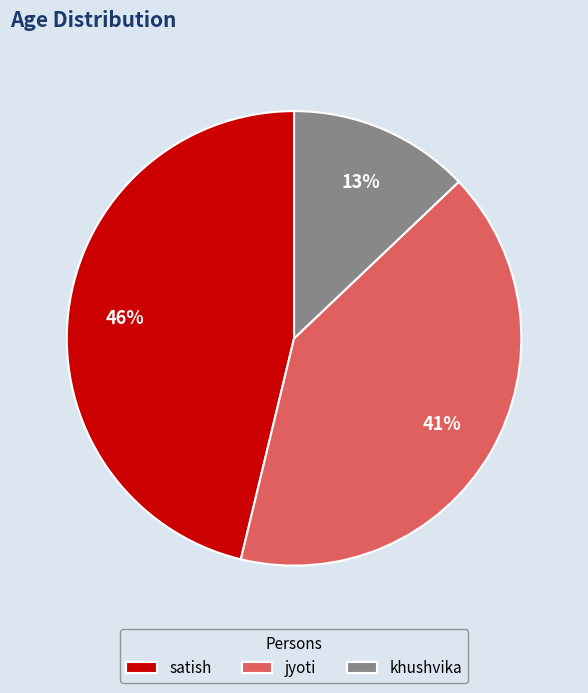

What is the ratio of the value at jyoti to the value at khushvika?

3.2